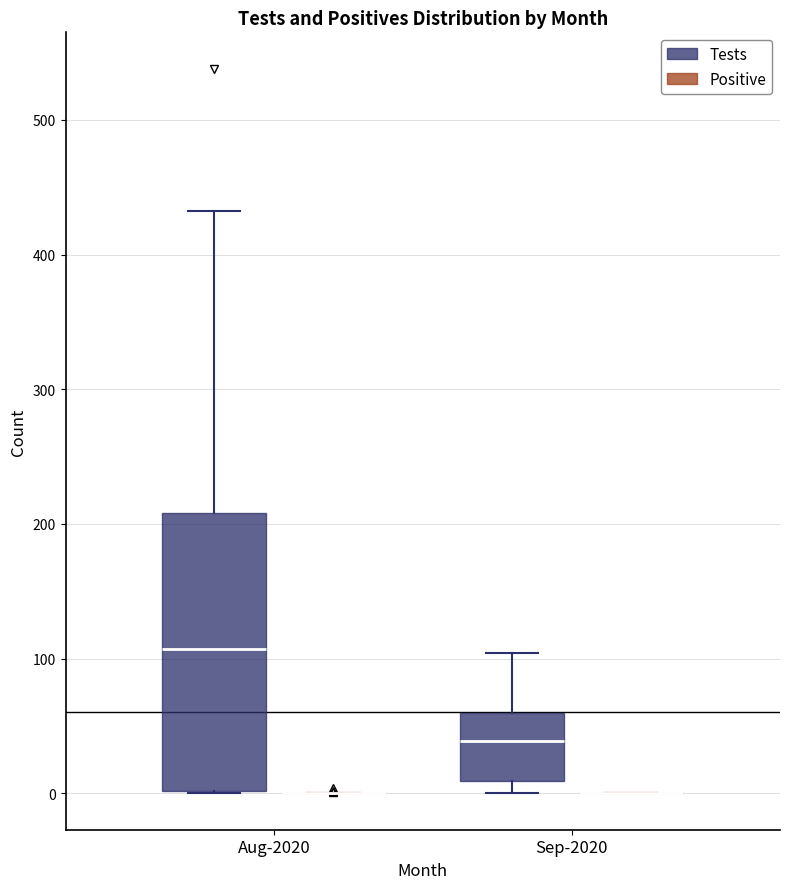

Reading left to right, read every box against the y-axis: the position of its median line, the range the box covers, and the ends of its whiskers. The values are not printed on the chart, so give them approximately, as read against the axis.

Aug-2020 (Tests): median 110, box 0 to 210, whiskers 0 to 430
Aug-2020 (Positive): box collapsed to a line at 0, whiskers 0 to 0
Sep-2020 (Tests): median 40, box 10 to 60, whiskers 0 to 100
Sep-2020 (Positive): box collapsed to a line at 0, whiskers 0 to 0